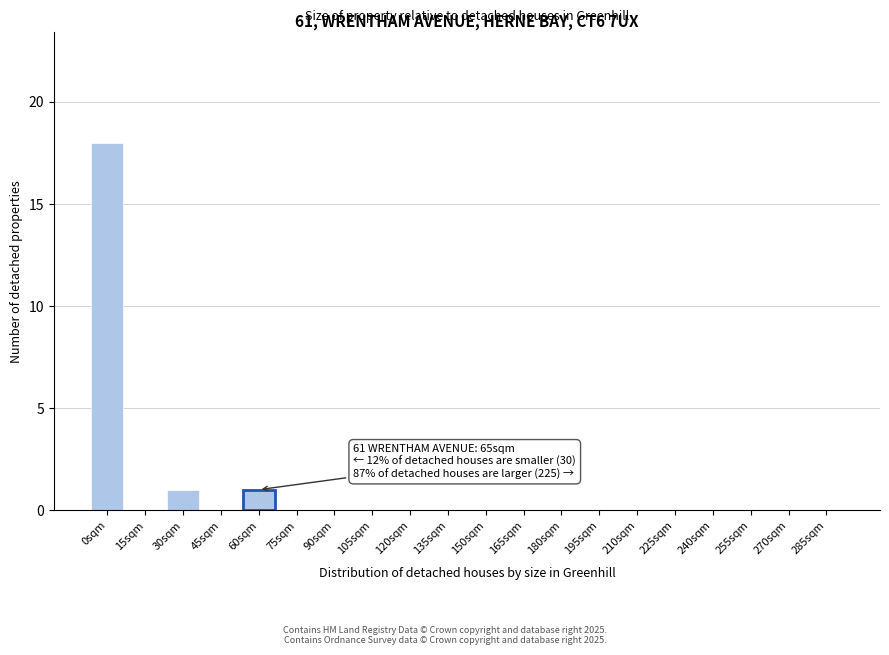

Reading left to right, transcribe all the data shown in this chart.

0sqm=18	15sqm=0	30sqm=1	45sqm=0	60sqm=1	75sqm=0	90sqm=0	105sqm=0	120sqm=0	135sqm=0	150sqm=0	165sqm=0	180sqm=0	195sqm=0	210sqm=0	225sqm=0	240sqm=0	255sqm=0	270sqm=0	285sqm=0